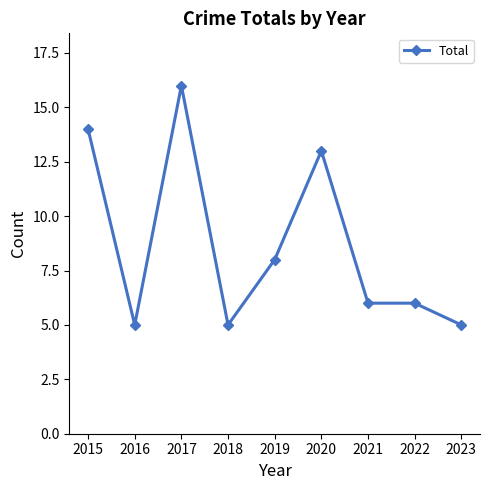

Reading left to right, what are all the values shown in this chart?

14	5	16	5	8	13	6	6	5